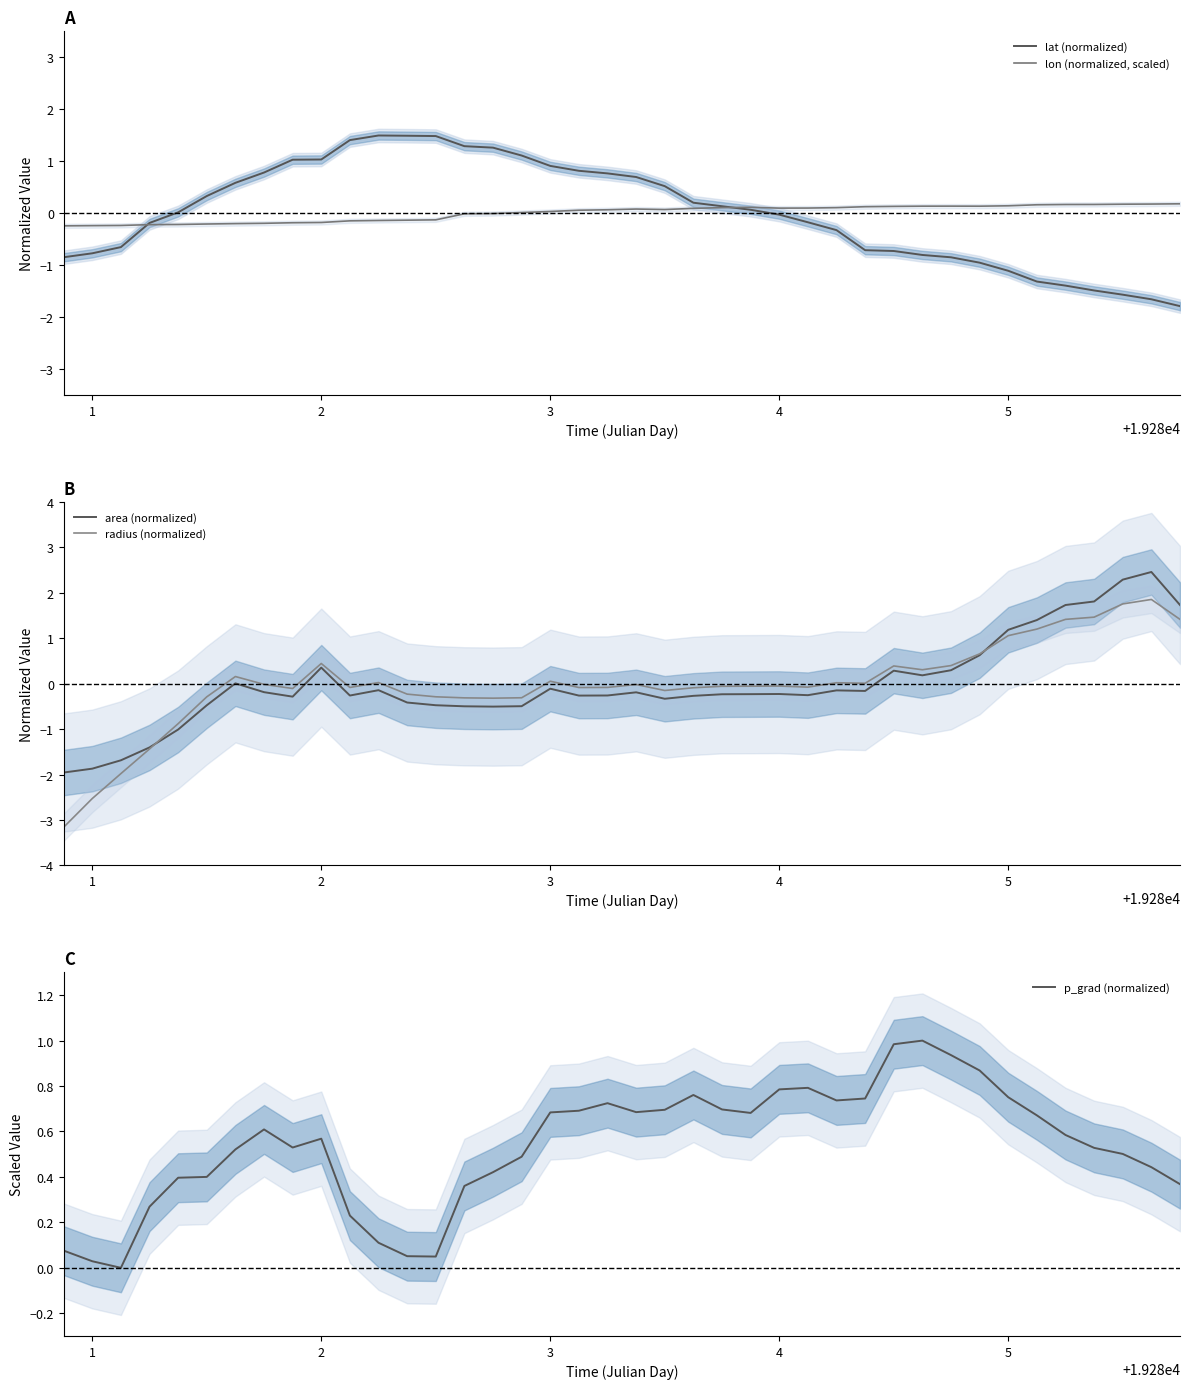

The lon (normalized, scaled) series shows 0.1 at 5. True or false?

True